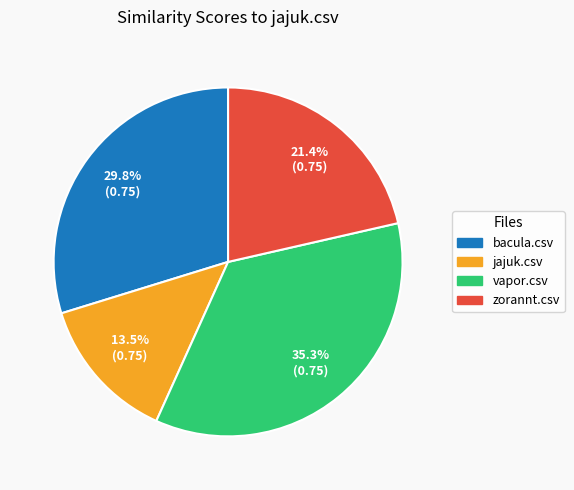

How many slices are in this pie chart?

4